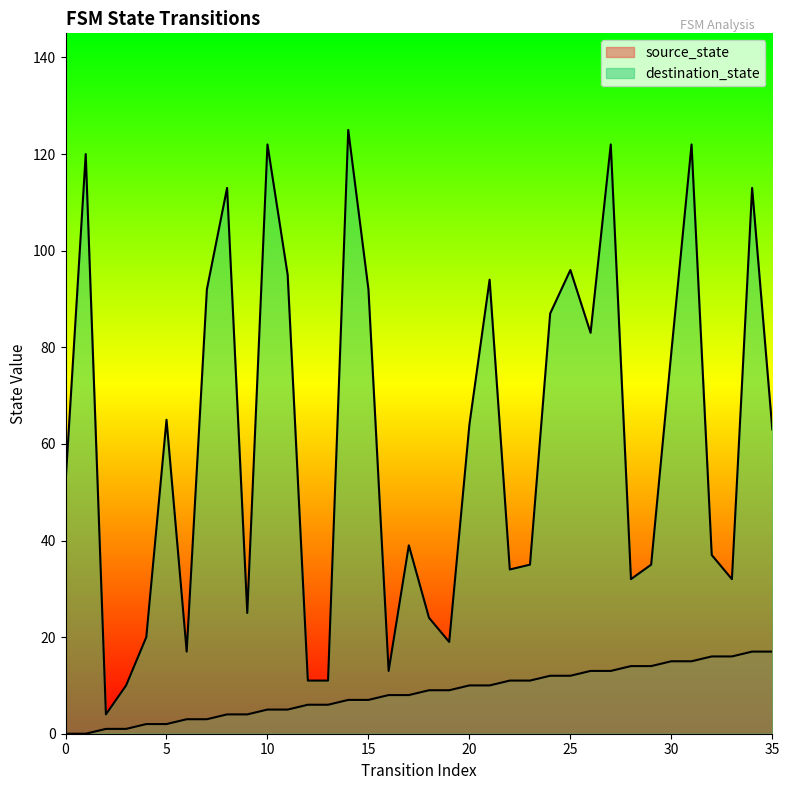

List the series in order of their peak value, lowest first.

source_state, destination_state